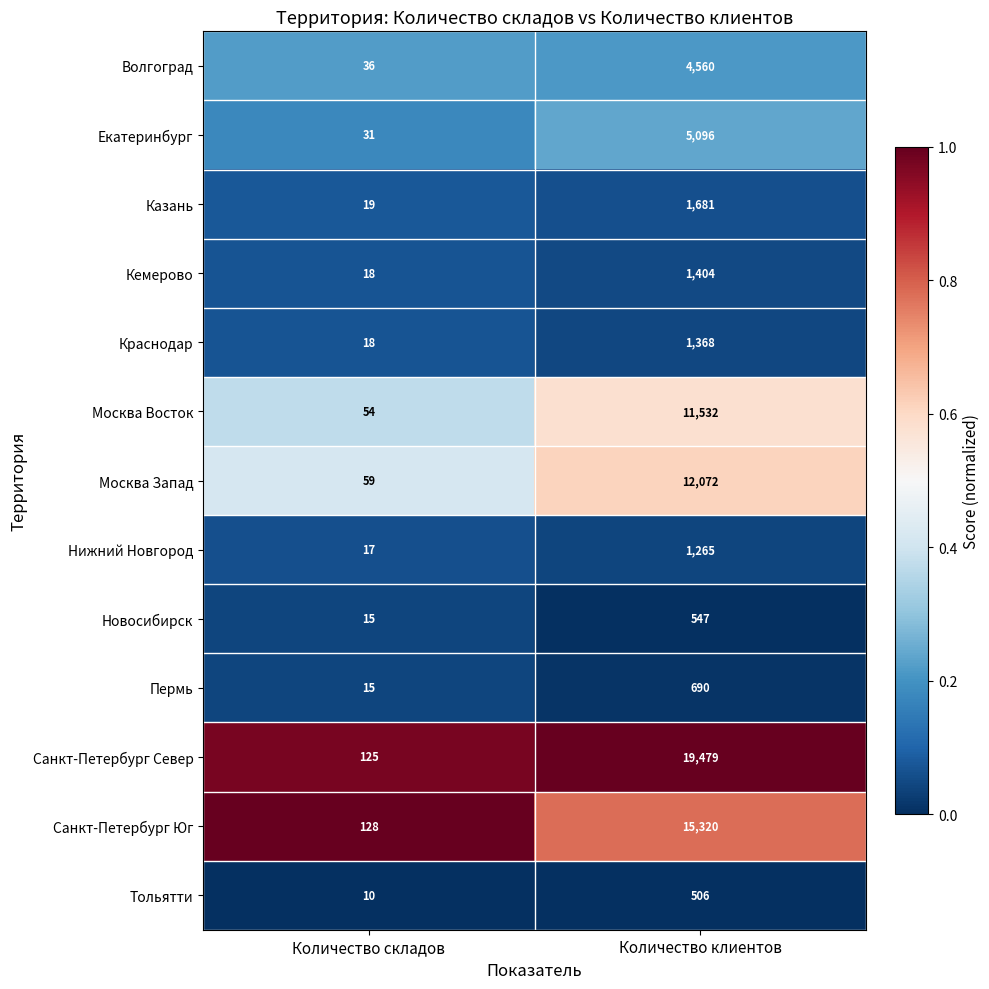

The Санкт-Петербург Юг series shows 28 at Количество складов. True or false?

False